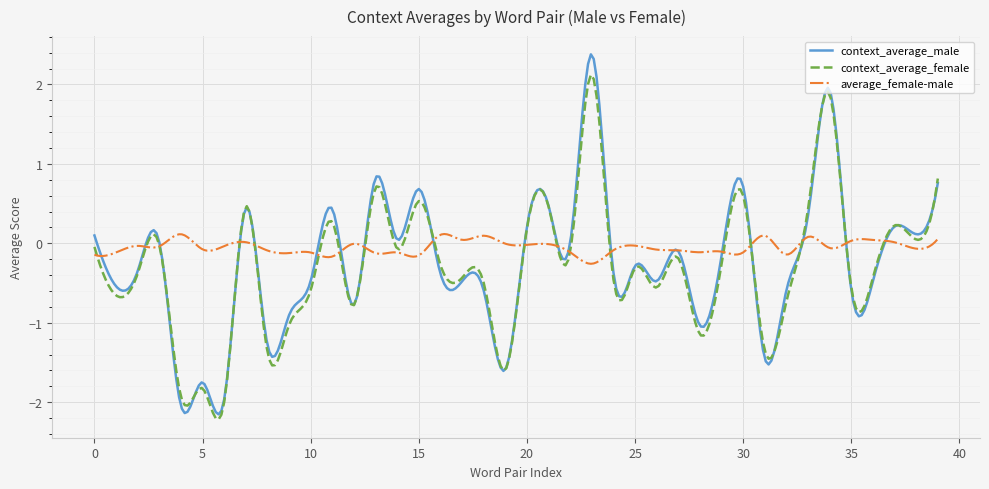

What is the minimum value shown in the chart?

-2.2